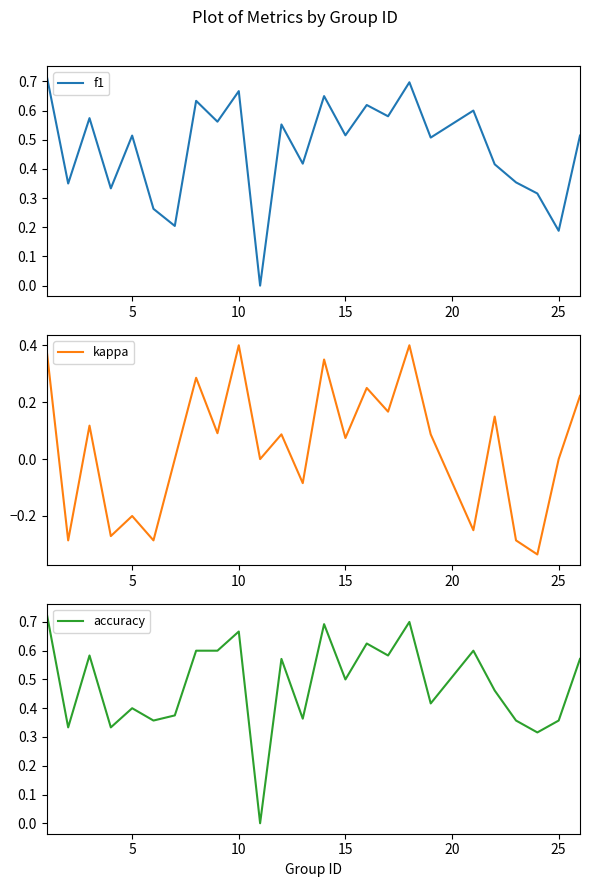

After their last crossing, which series has the higher values: accuracy or f1?

f1